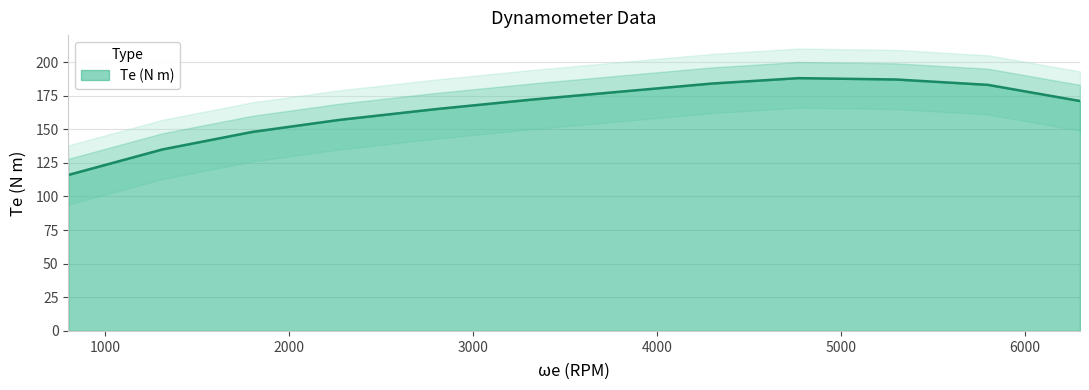

Reading left to right, extract all data points from this chart.

116	135	148	157	165	172	178	184	188	187	183	171